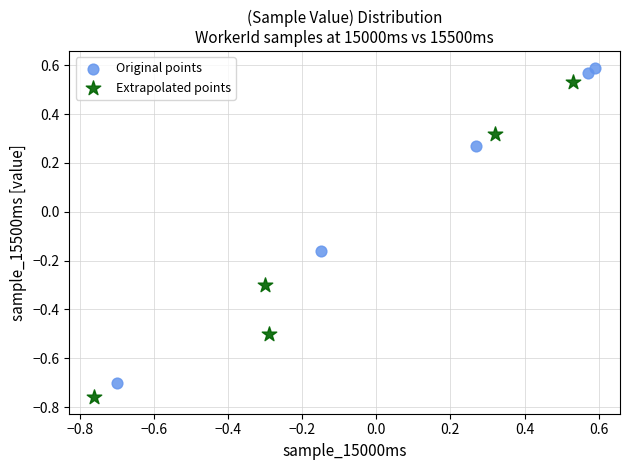

Which series reaches the maximum Y coordinate?

Original points